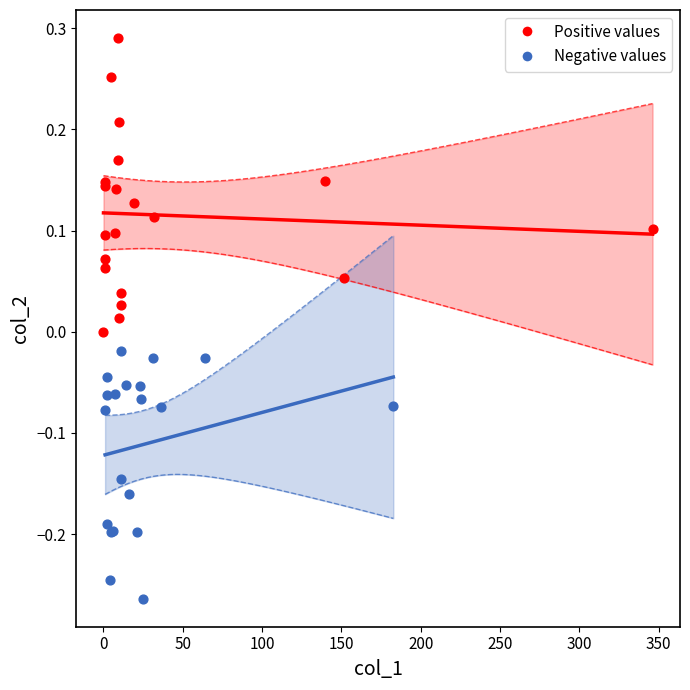

Which series contains the highest Y value?

Positive values